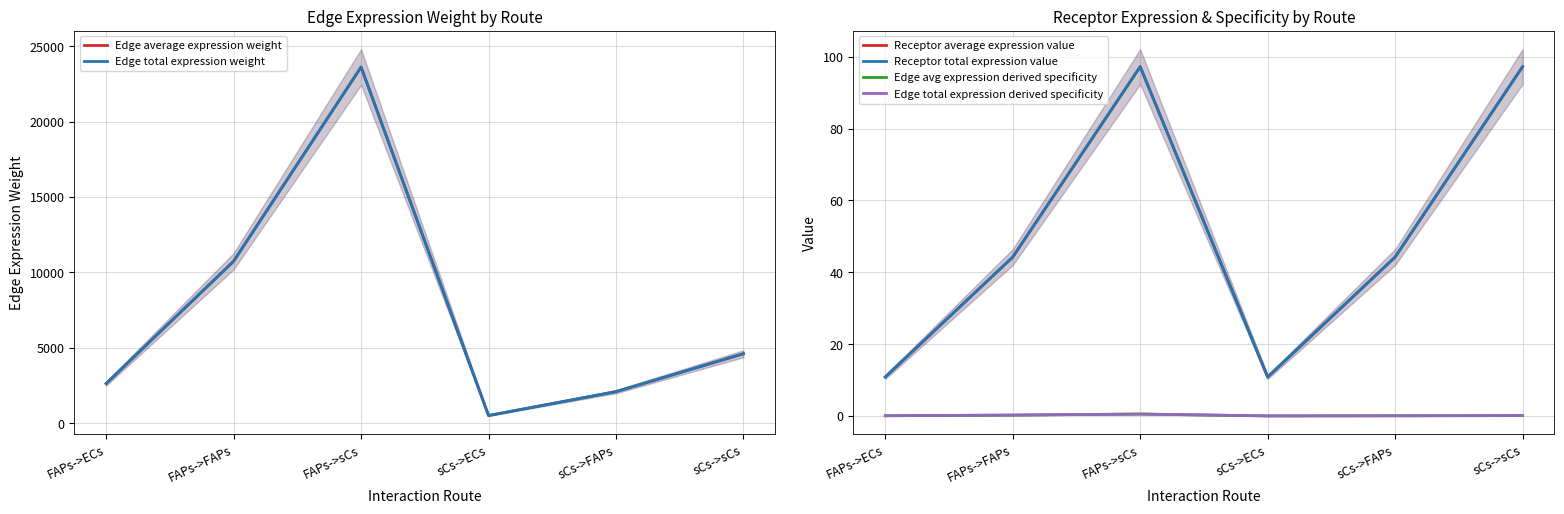

Where is Receptor average expression value nearest to the value 54?

FAPs->FAPs